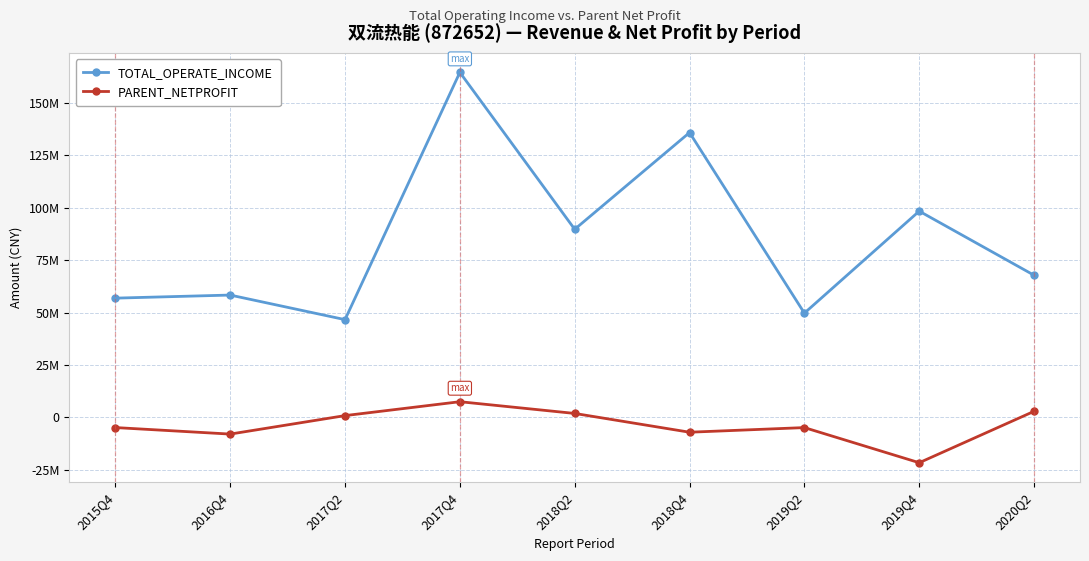

Reading left to right, extract all data points from this chart.

TOTAL_OPERATE_INCOME: 2015Q4=56877479.4	2016Q4=58344853.9	2017Q2=46627808.9	2017Q4=164546260.3	2018Q2=89707842.2	2018Q4=135832845.1	2019Q2=49726934.2	2019Q4=98364219.2	2020Q2=67800694.2
PARENT_NETPROFIT: 2015Q4=-4840106.8	2016Q4=-7951876.3	2017Q2=859735.1	2017Q4=7487115.5	2018Q2=1891468.6	2018Q4=-7063543.7	2019Q2=-4853460.8	2019Q4=-21608620.7	2020Q2=2907002.9